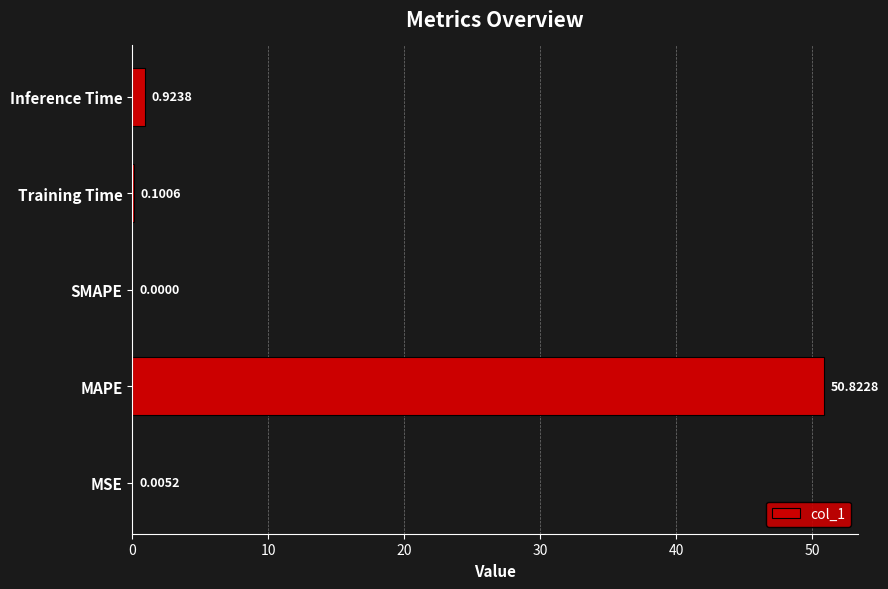

Which category has the highest value across all series?

MAPE